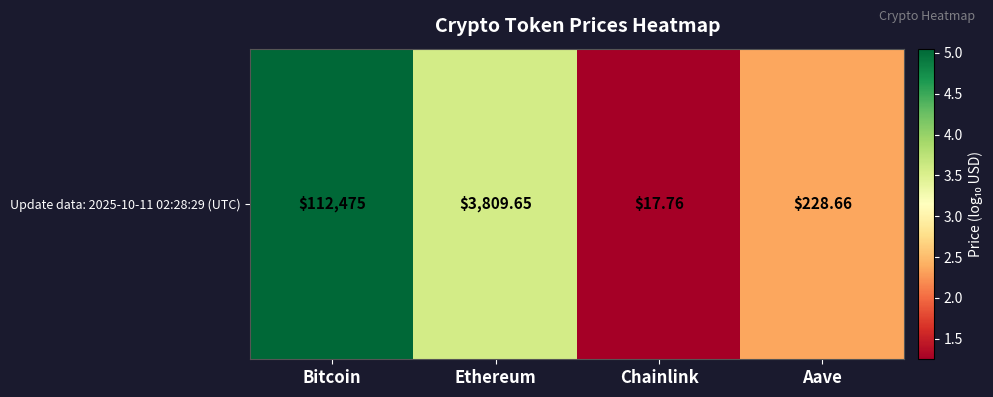

Rank the categories by value from lowest to highest.

Chainlink, Aave, Ethereum, Bitcoin